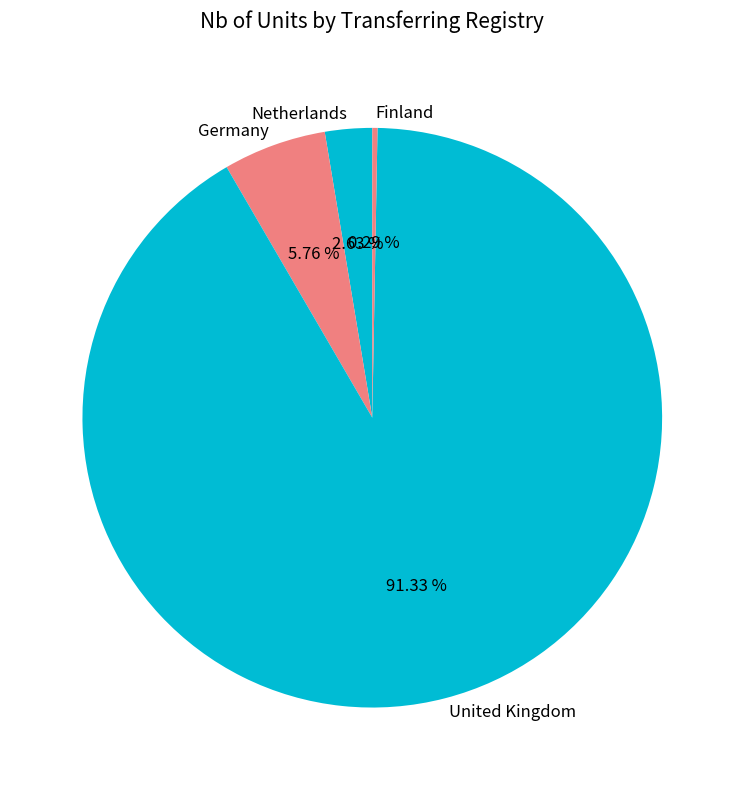

Which has a higher value, Finland or Netherlands?

Netherlands